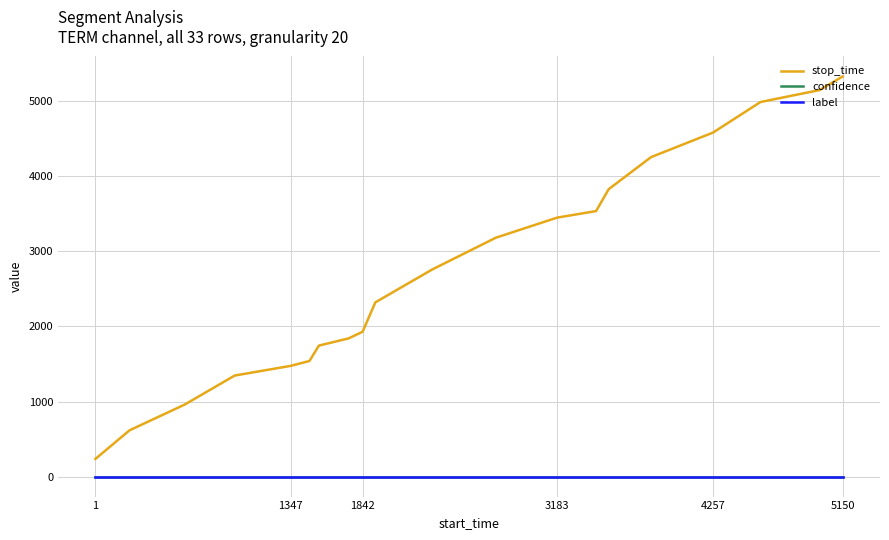

Does the chart display data point markers on the line(s)?

No